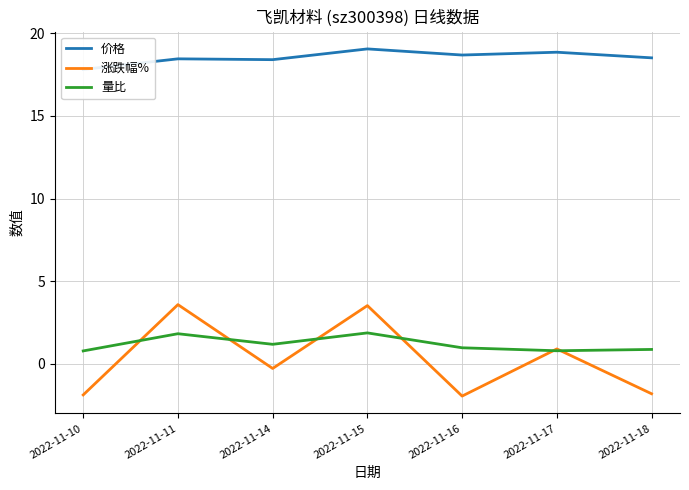

What is the spread (max minus min) of values at 2022-11-11?

16.6